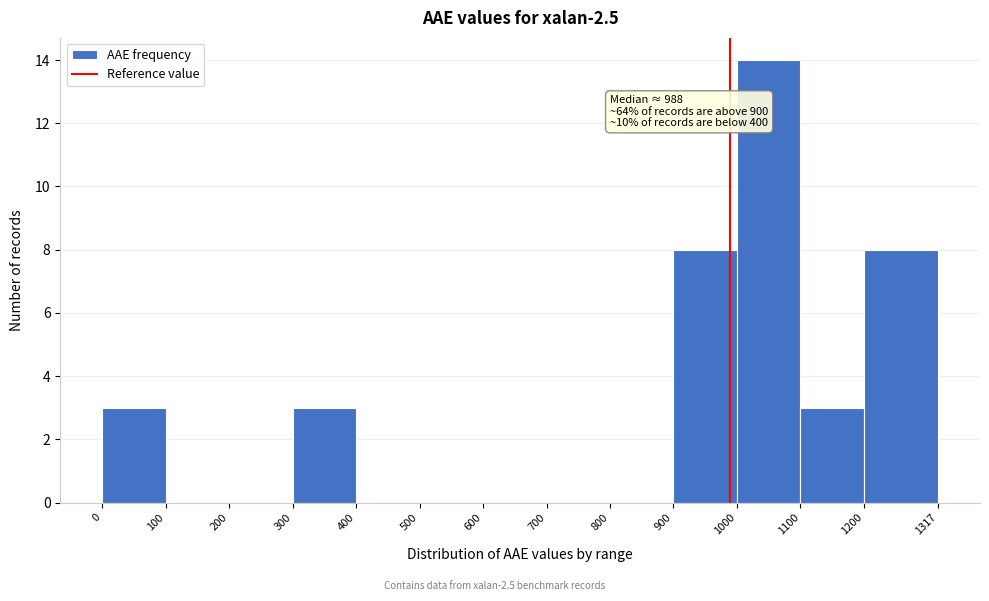

Which range on the x-axis has the tallest bar?

1000 to 1100